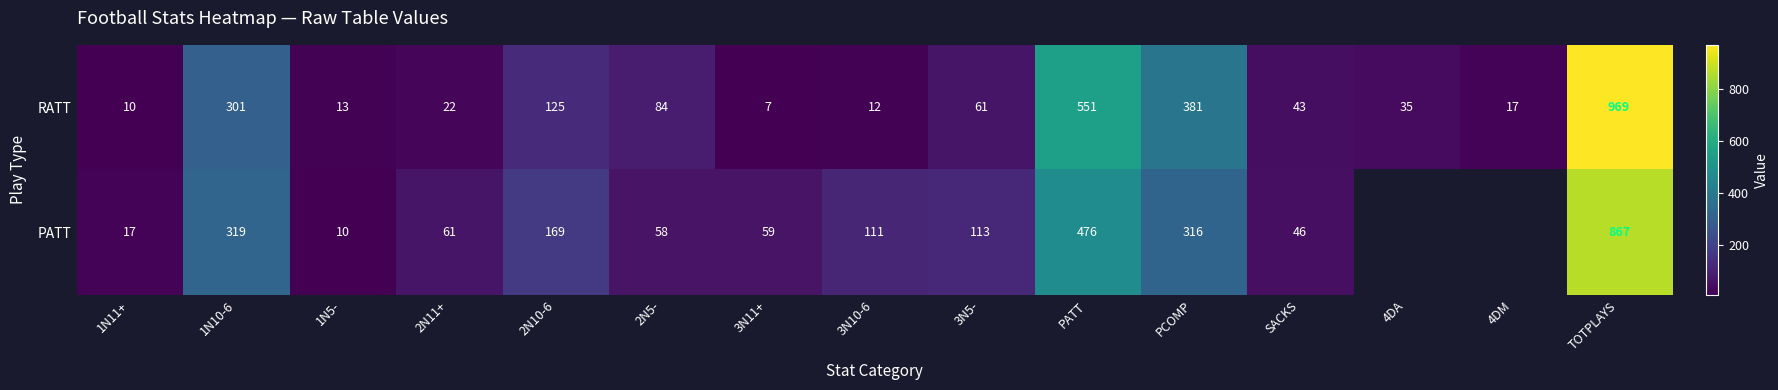

At which label is RATT closest to 488?

PATT